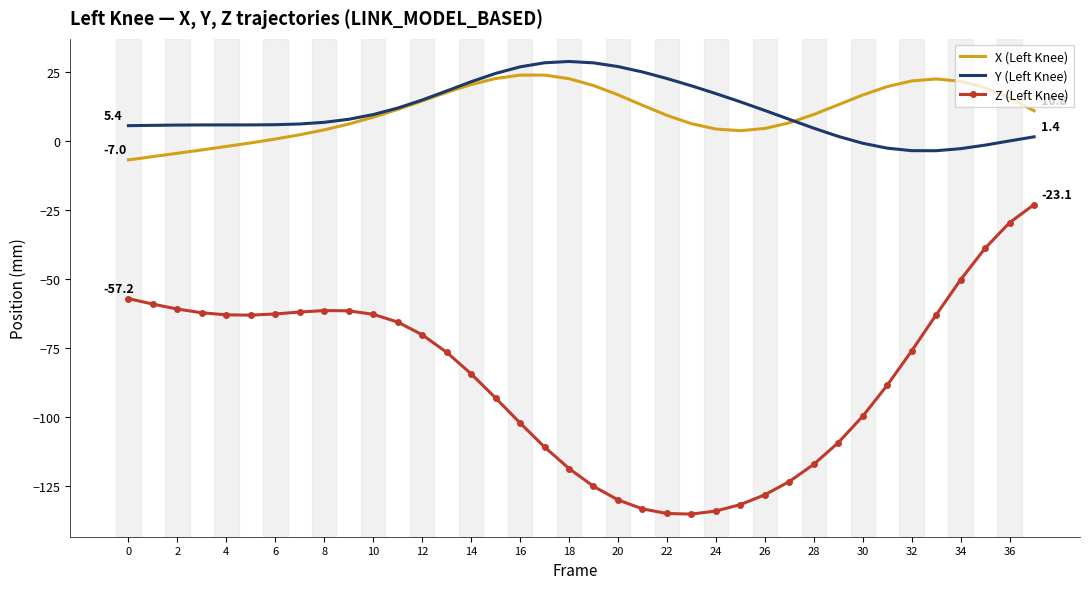

True or false: X (Left Knee) and Z (Left Knee) intersect in this chart.

False